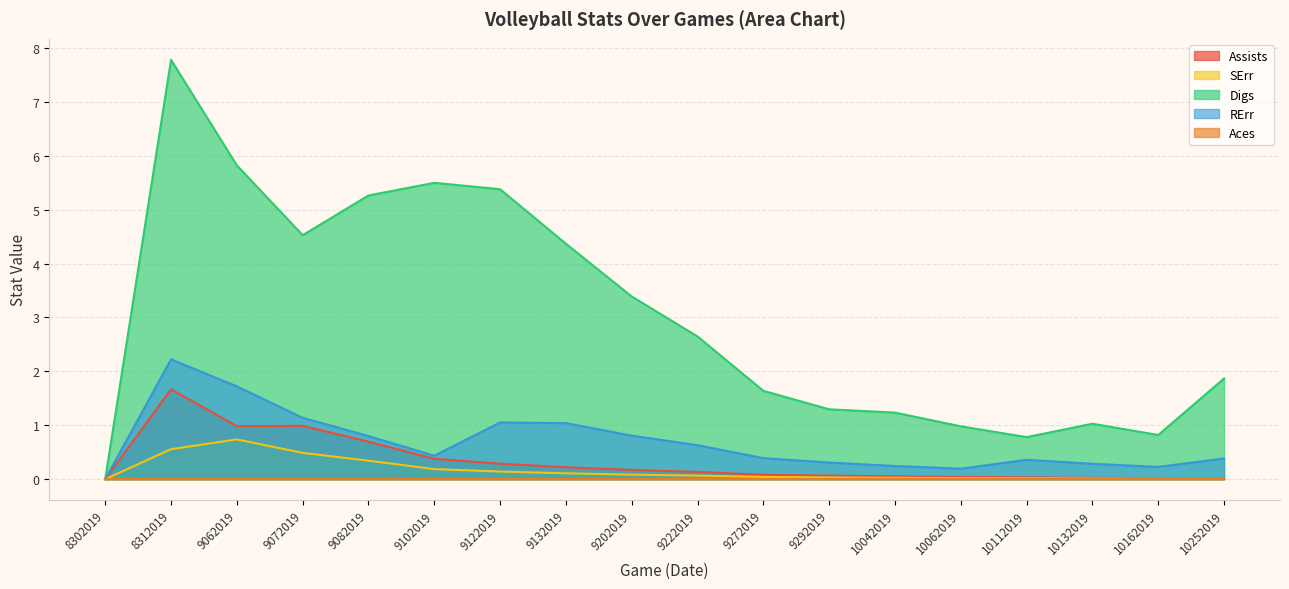

At which category does the chart reach its peak across all series?

8312019